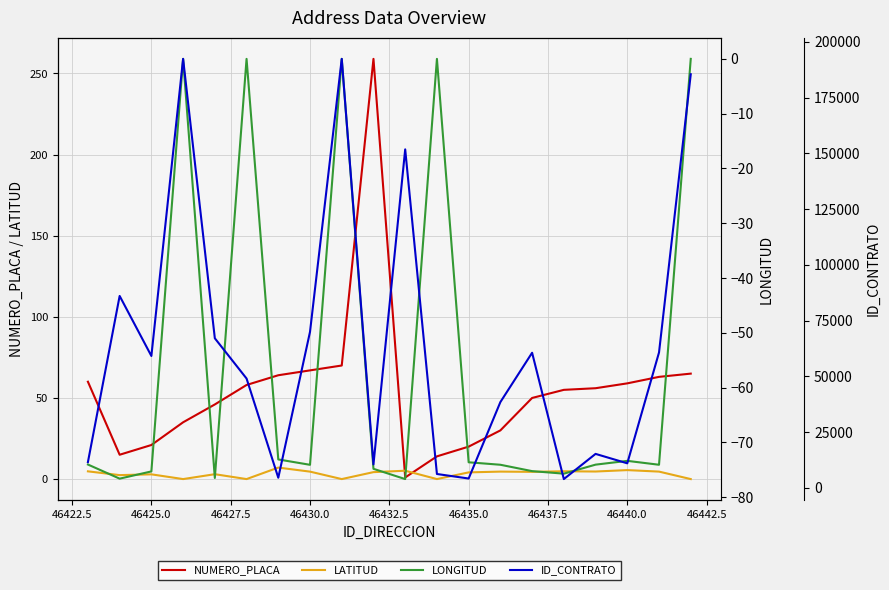

True or false: NUMERO_PLACA has a value of 35.3 at 46435.0.

False